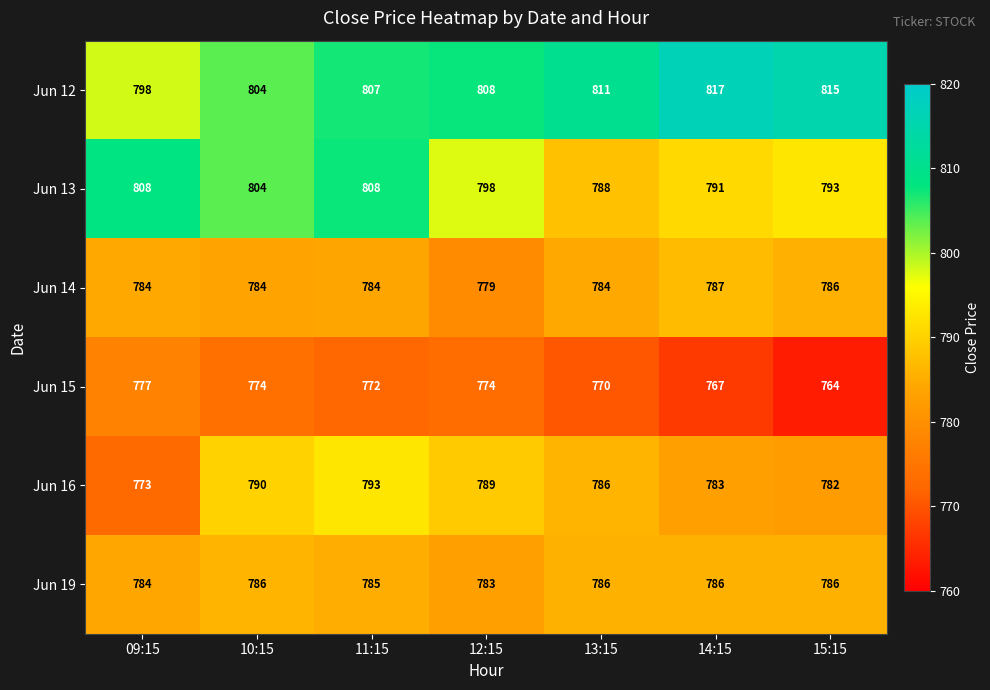

How many series are shown in this chart?

6